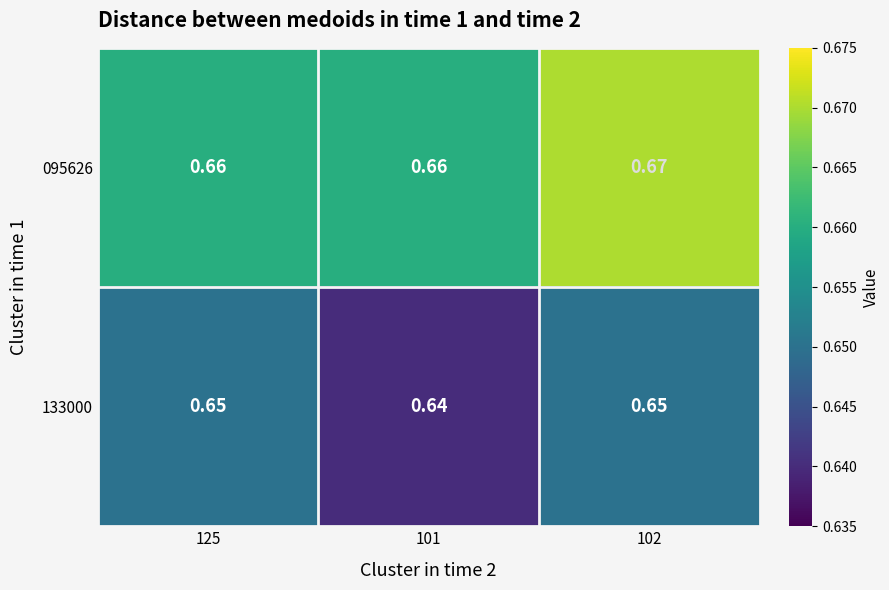

Is the value of 095626 at 102 greater than the value of 133000 at 102?

Yes